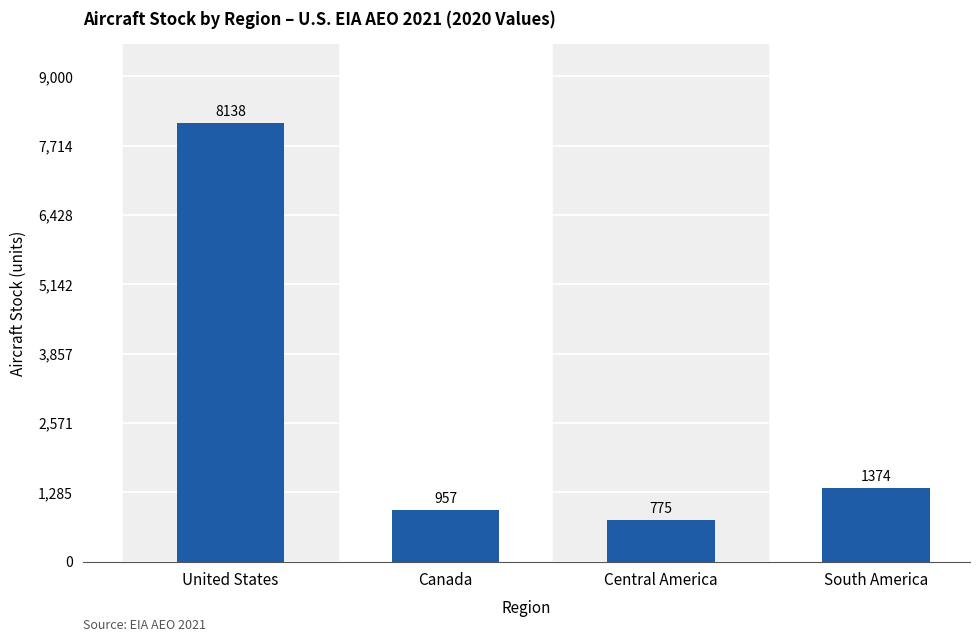

The value at Canada is 582.5. True or false?

False